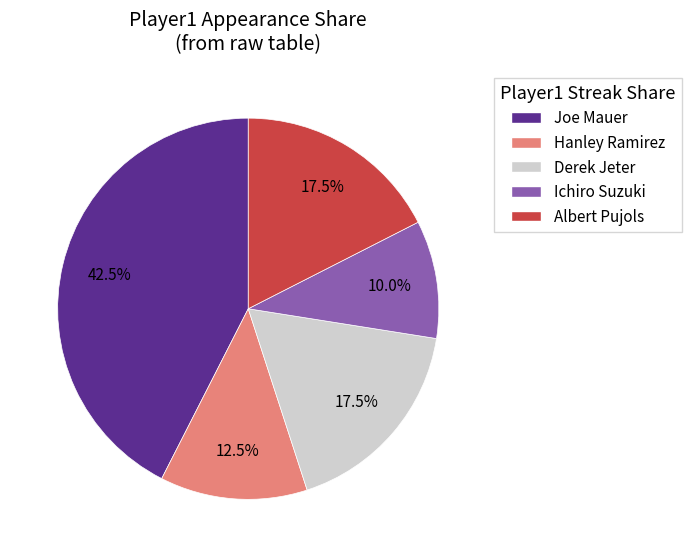

Does any single category account for the majority?

No